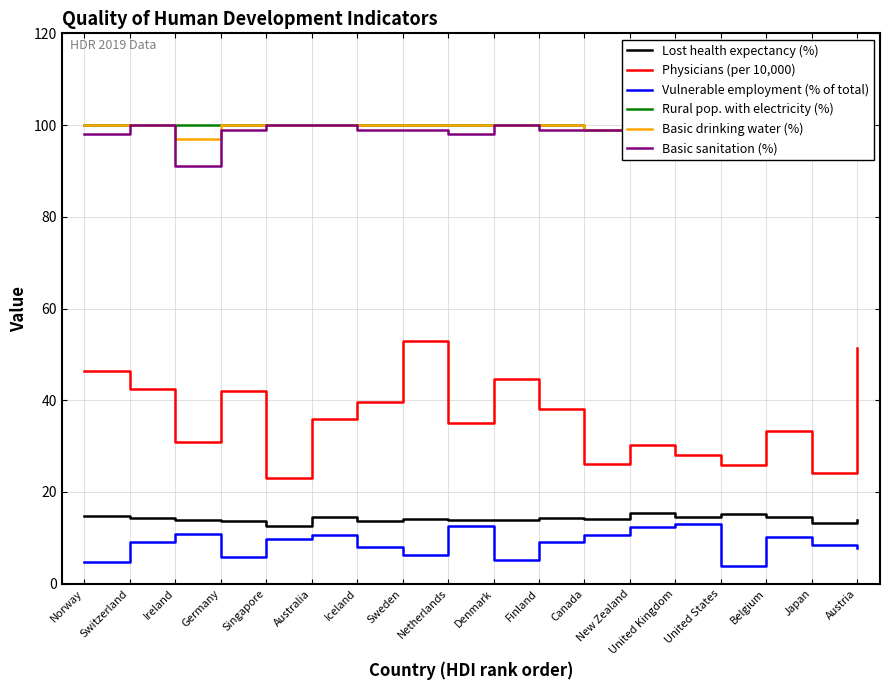

What is the value of the Lost health expectancy (%) point at the 8th from the left?

14.1